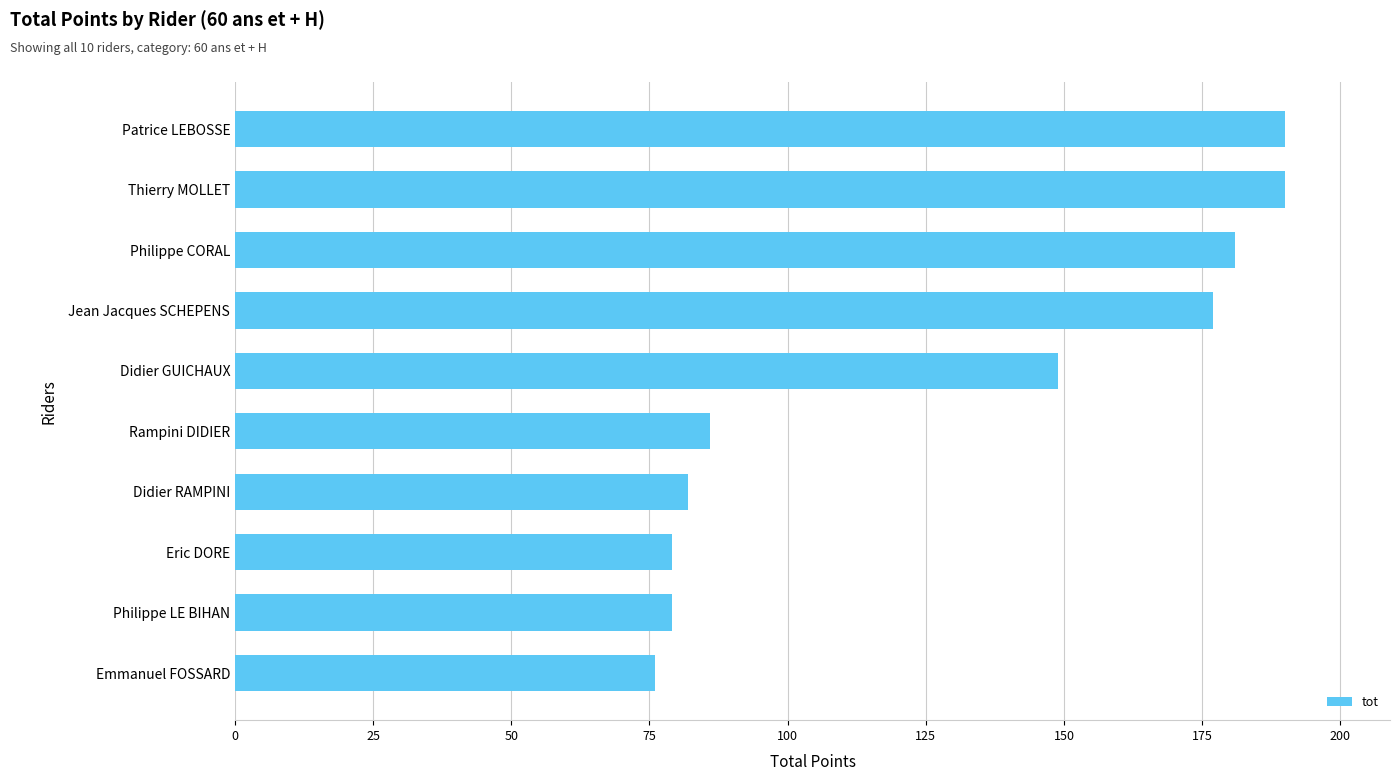

What is the sum of all values?

1289